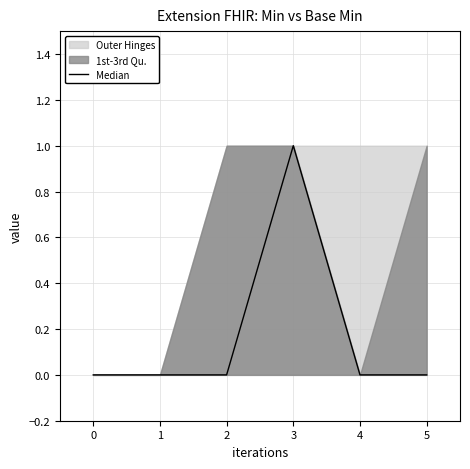

At which category does the data reach its first local peak?

3